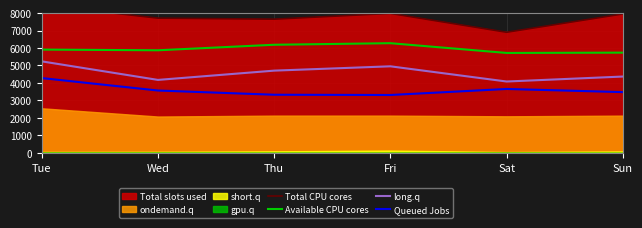

What is the value of the Total CPU cores point at the 5th from the left?

6899.8